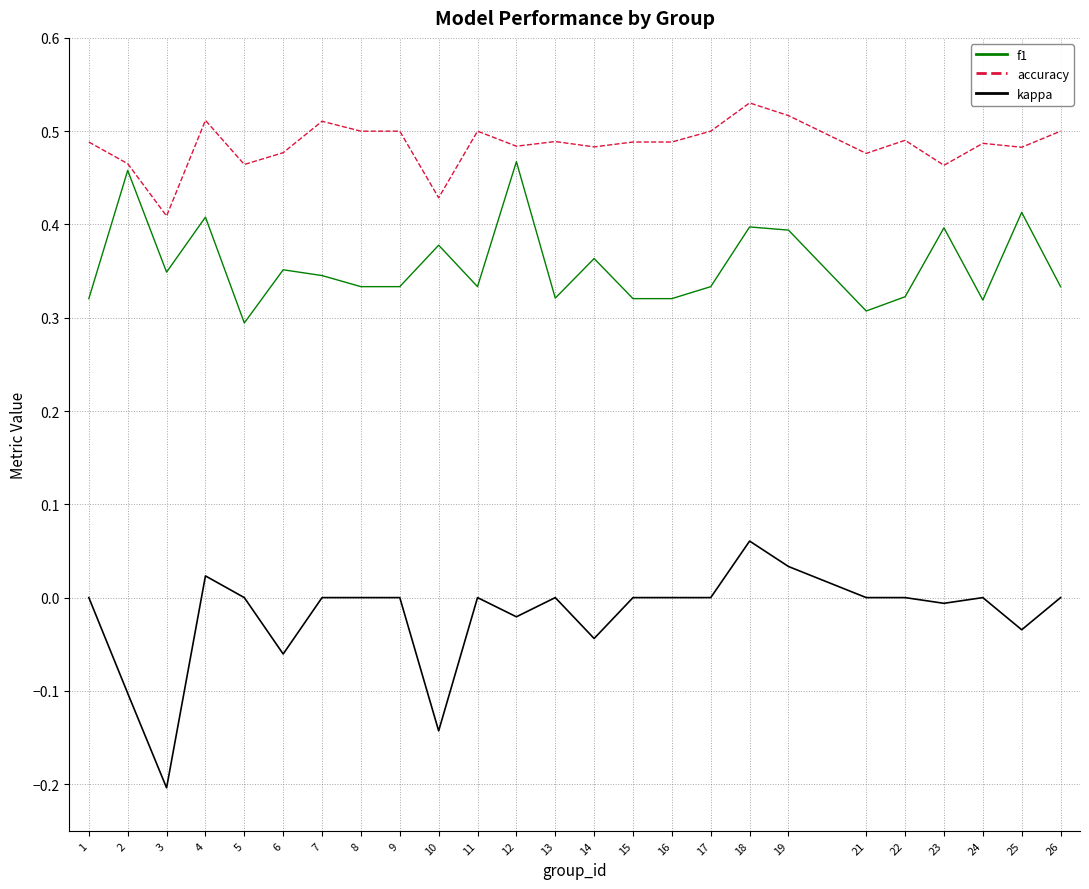

How many lines are shown in the chart?

3